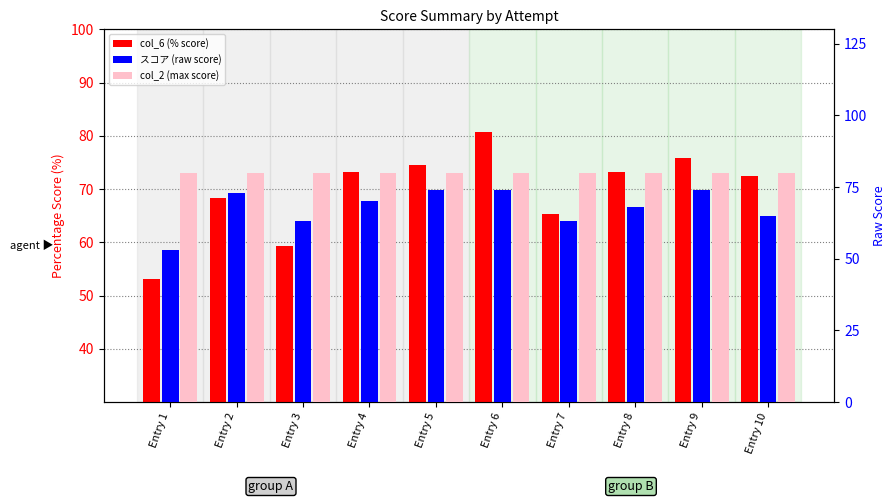

How many bars are there in total?

30